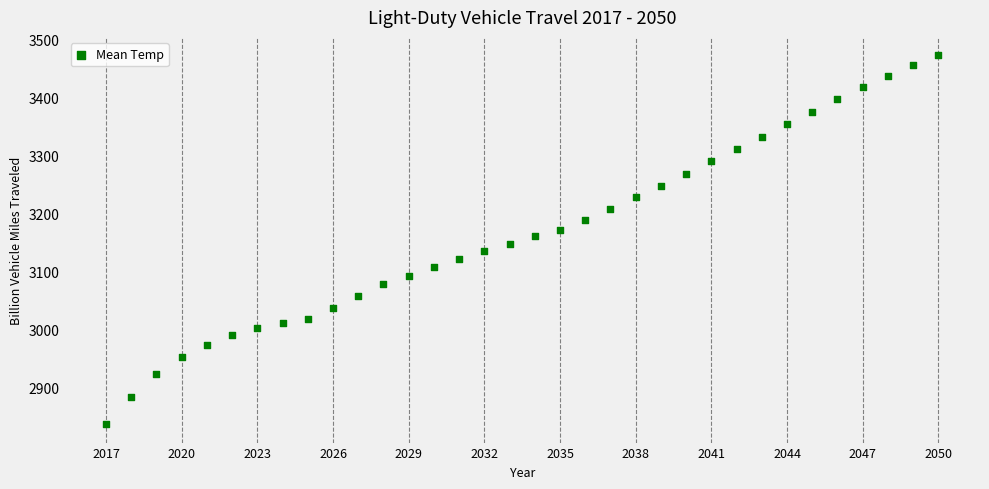

What is the range of X values (max minus min)?

33.0